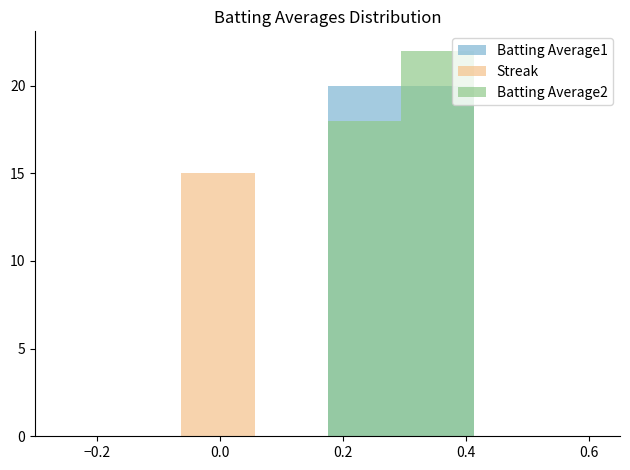

How many values in the Streak series are below 2?

15